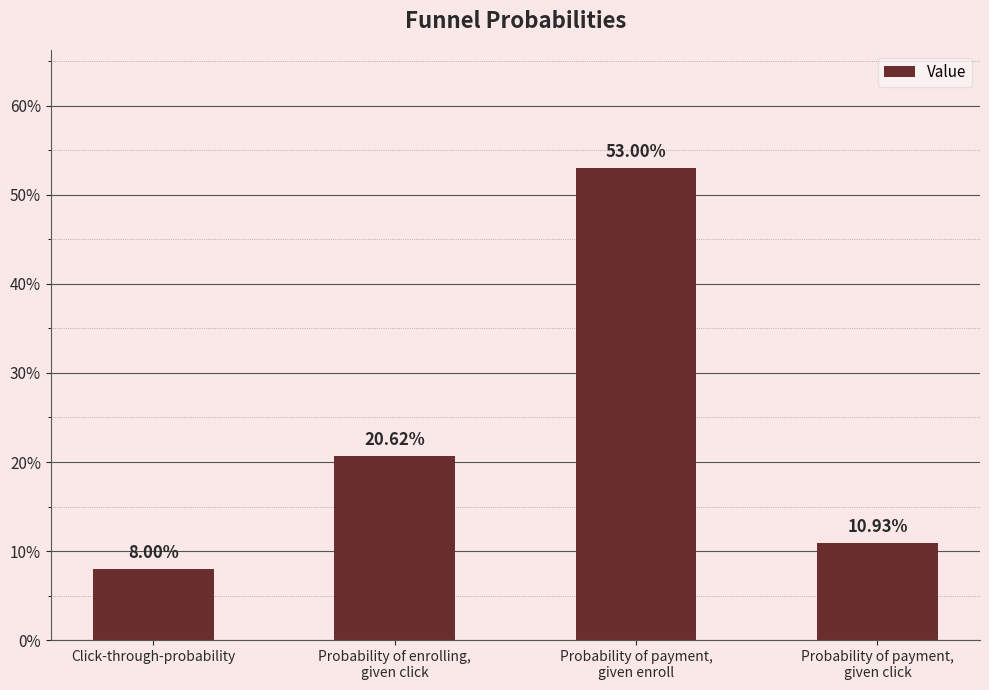

Is it true that the value at Probability of payment,
given click is 0.2?

False